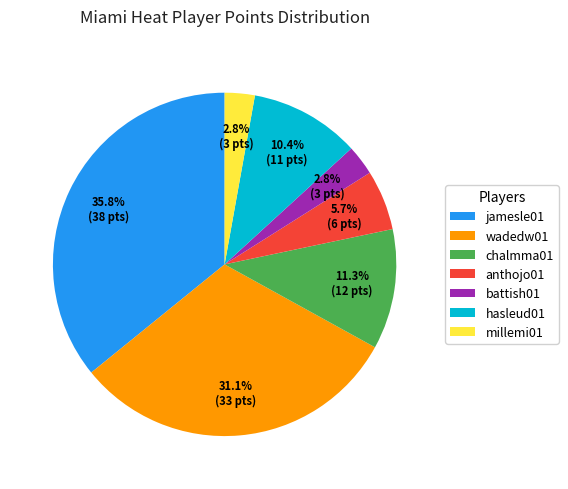

What percentage is NOT represented by wadedw01?

68.9%